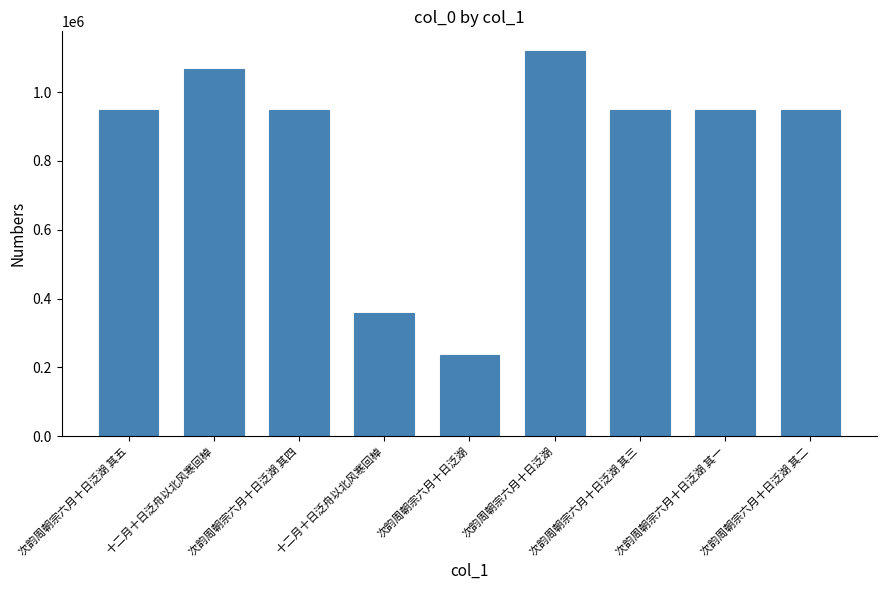

Are the bars horizontal?

No